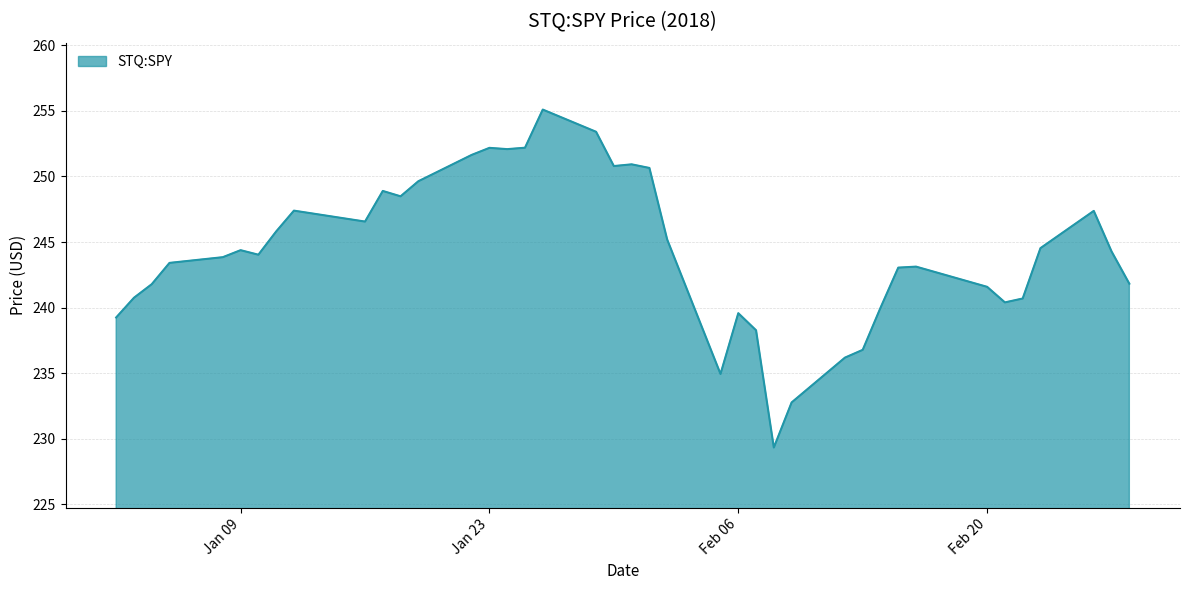

What is the smallest value displayed?

229.3